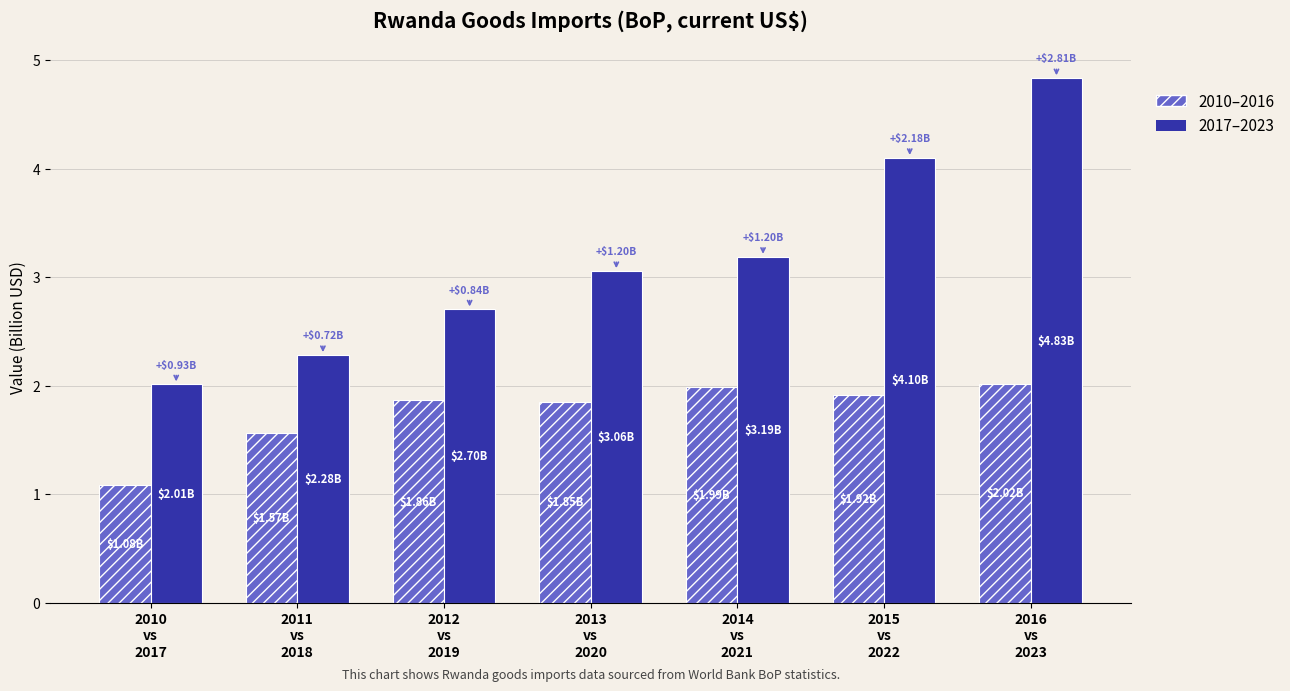

Which series has the widest spread of values?

2017–2023